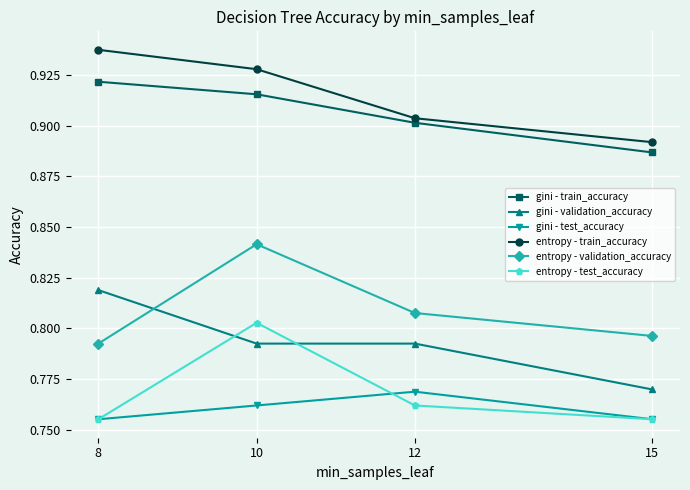

What are all the series names shown in the legend?

gini - train_accuracy, gini - validation_accuracy, gini - test_accuracy, entropy - train_accuracy, entropy - validation_accuracy, entropy - test_accuracy